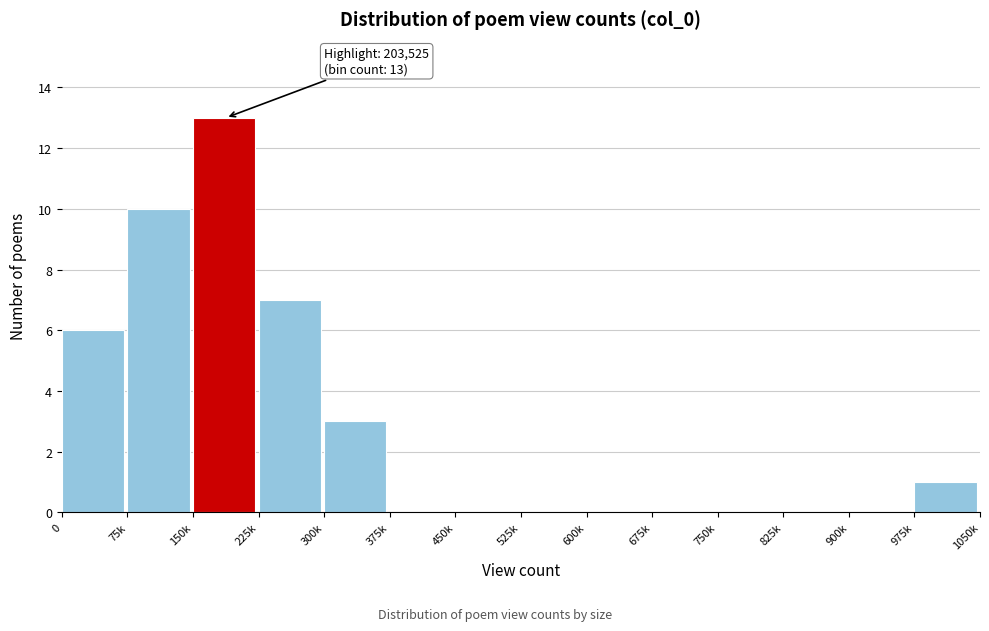

Reading right to left, transcribe all the data shown in this chart.

975k=1	900k=0	825k=0	750k=0	675k=0	600k=0	525k=0	450k=0	375k=0	300k=3	225k=7	150k=13	75k=10	0=6